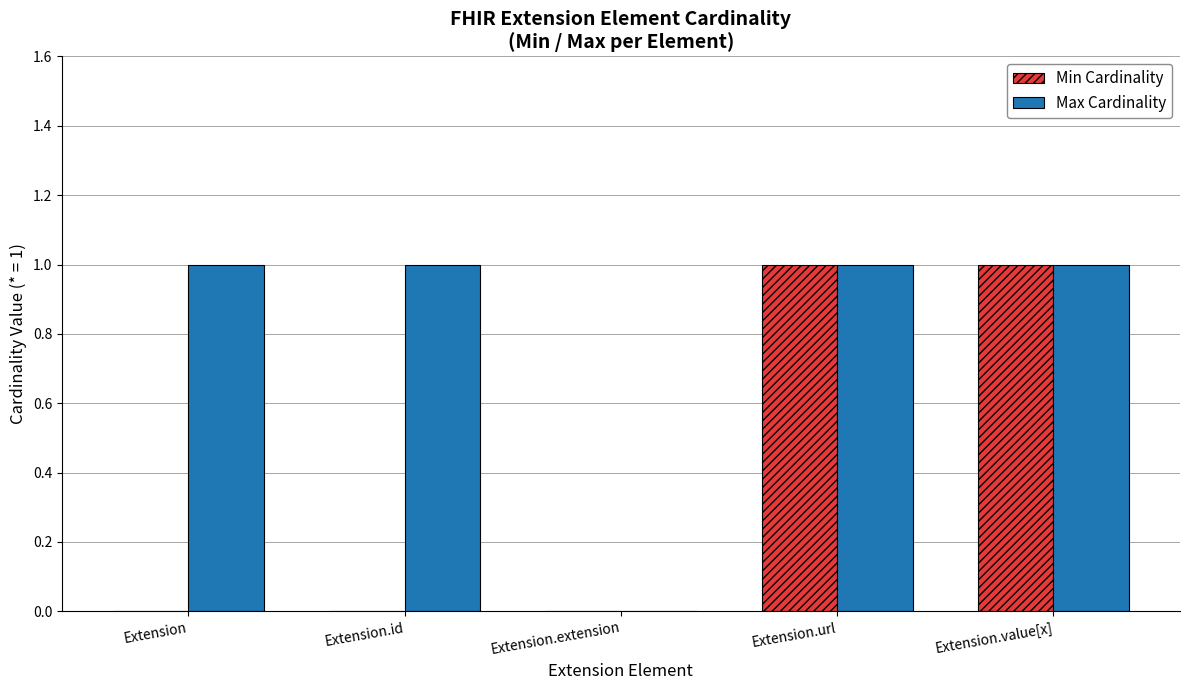

What is the average value of the Max Cardinality series?

1